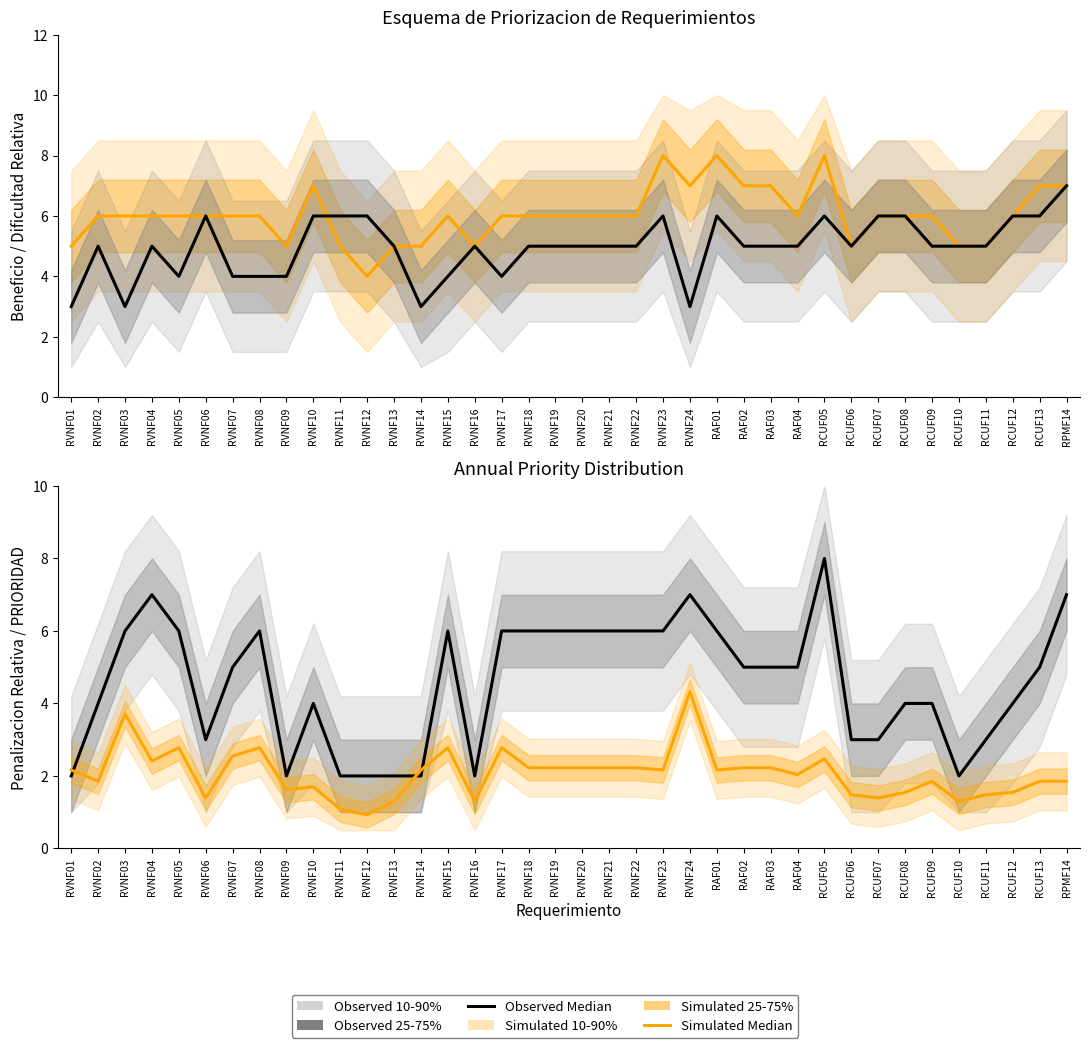

The Simulated Median series shows 1.0 at RVNF07. True or false?

False